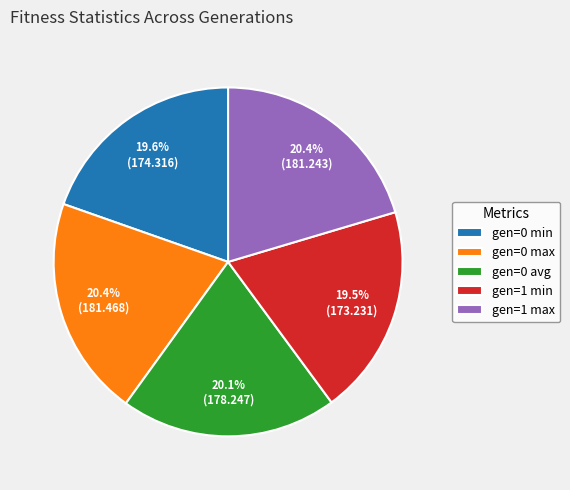

What percentage do gen=0 avg and gen=0 max together represent?

40.5%